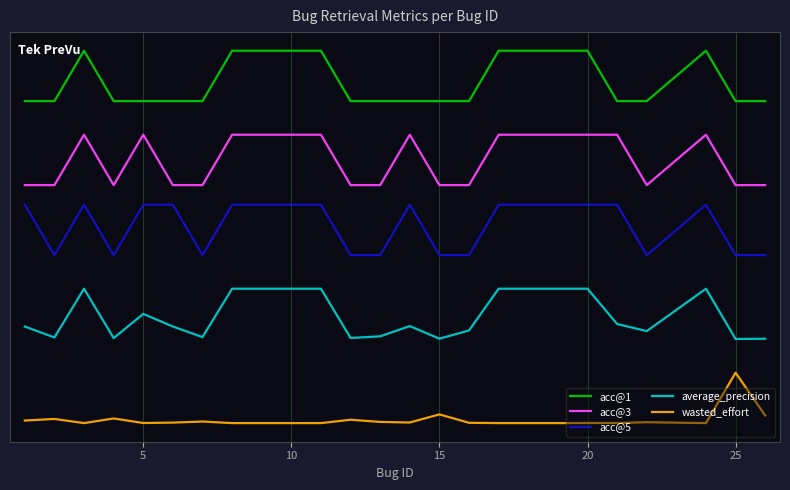

Does the chart display data point markers on the line(s)?

No